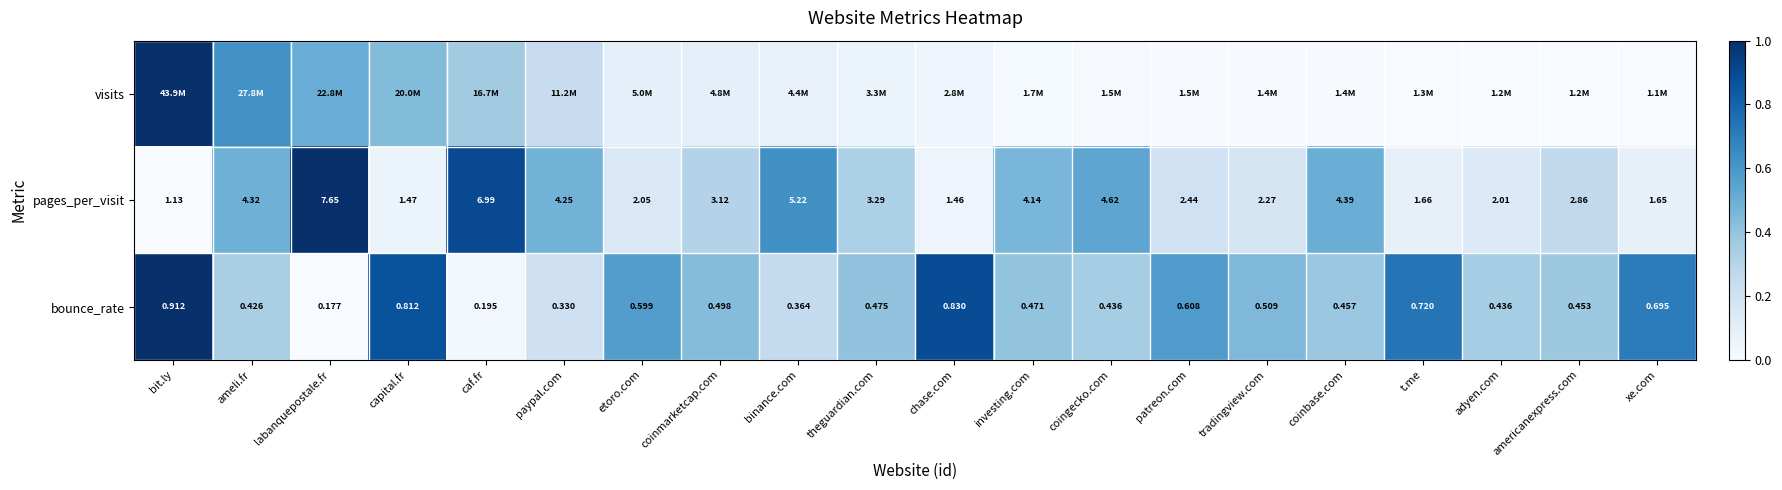

Is it true that bounce_rate equals 0.5 at tradingview.com?

True